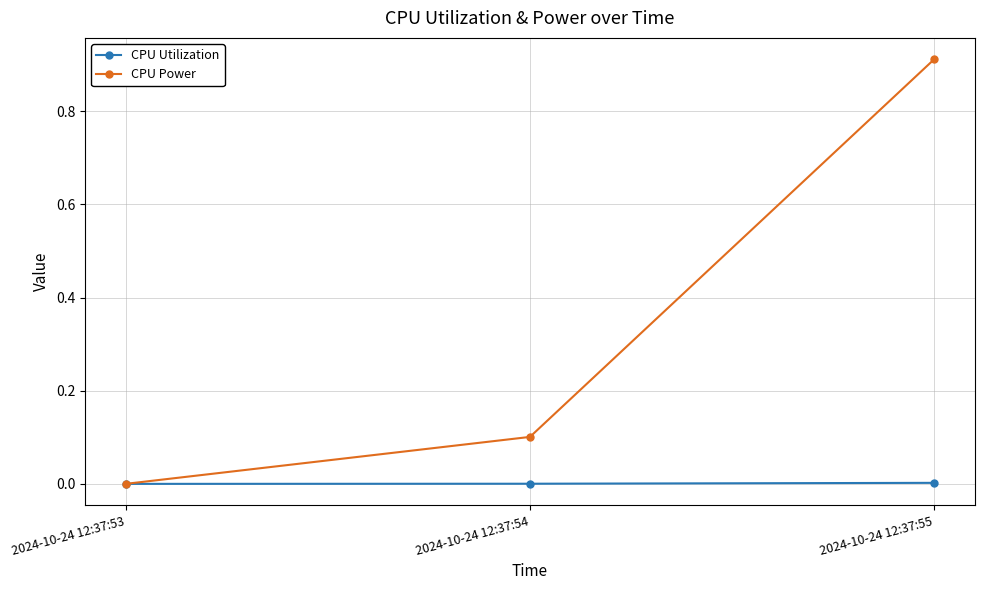

Does the chart have visible grid lines?

Yes